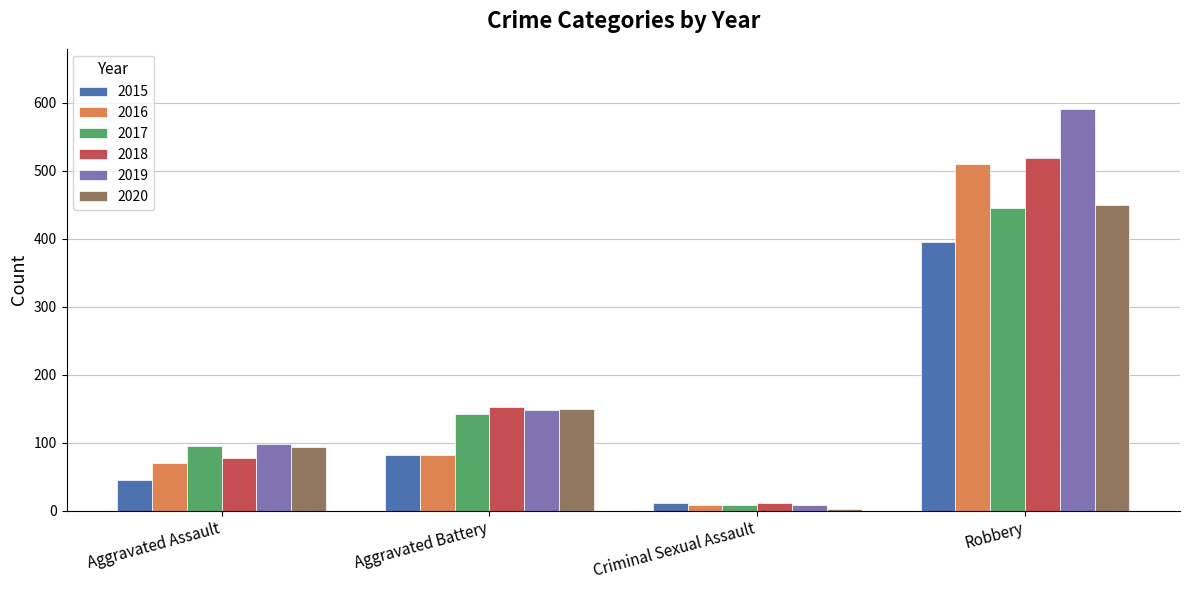

What are all the series names shown in the legend?

2015, 2016, 2017, 2018, 2019, 2020